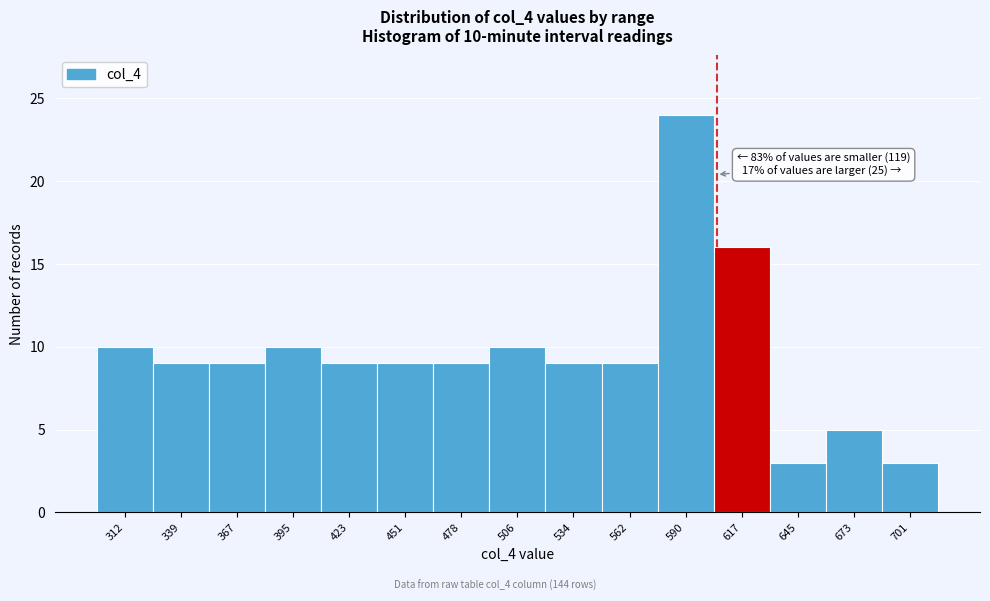

Reading right to left, transcribe all the data shown in this chart.

3	5	3	16	24	9	9	10	9	9	9	10	9	9	10